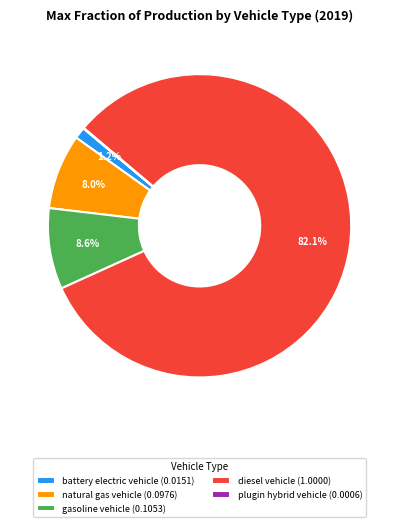

How much of the chart is everything except battery electric vehicle (0.0151)?

98.8%